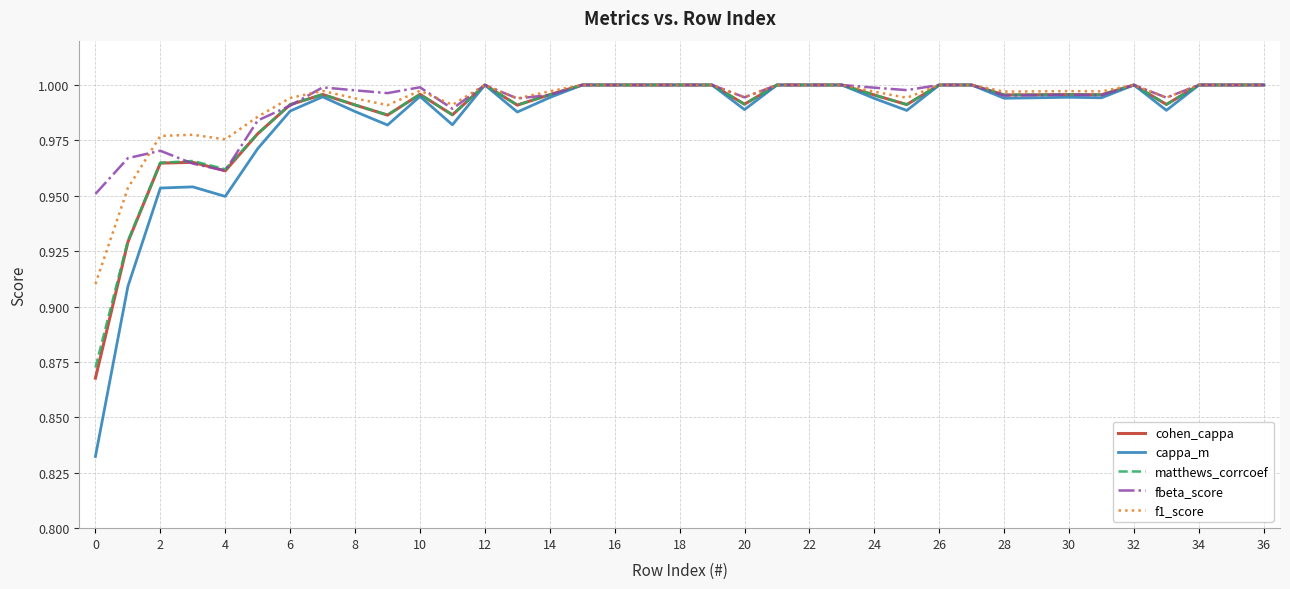

True or false: f1_score has more than 1 points higher than both neighbors.

True